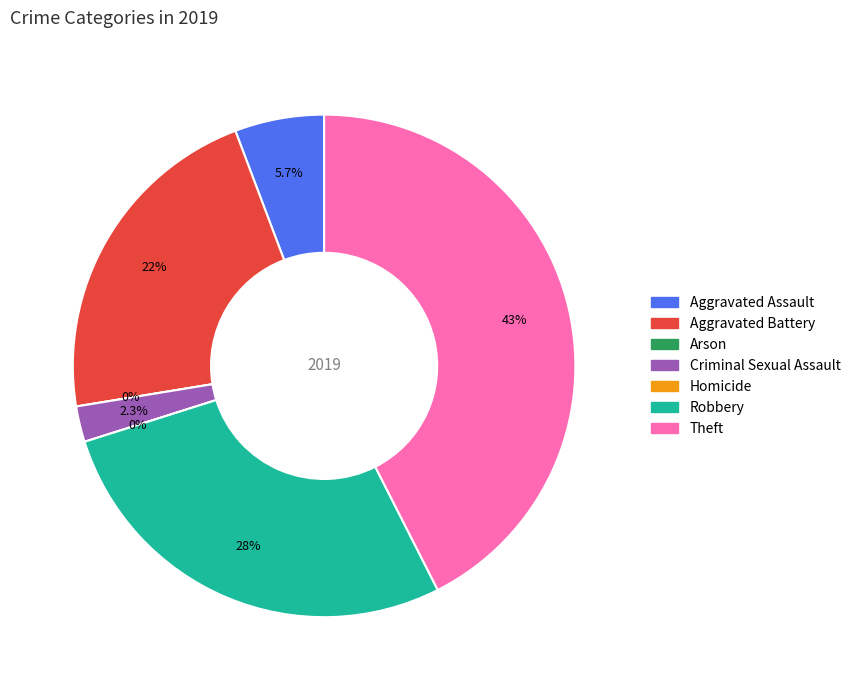

Rank the categories by value from lowest to highest.

Arson, Homicide, Criminal Sexual Assault, Aggravated Assault, Aggravated Battery, Robbery, Theft